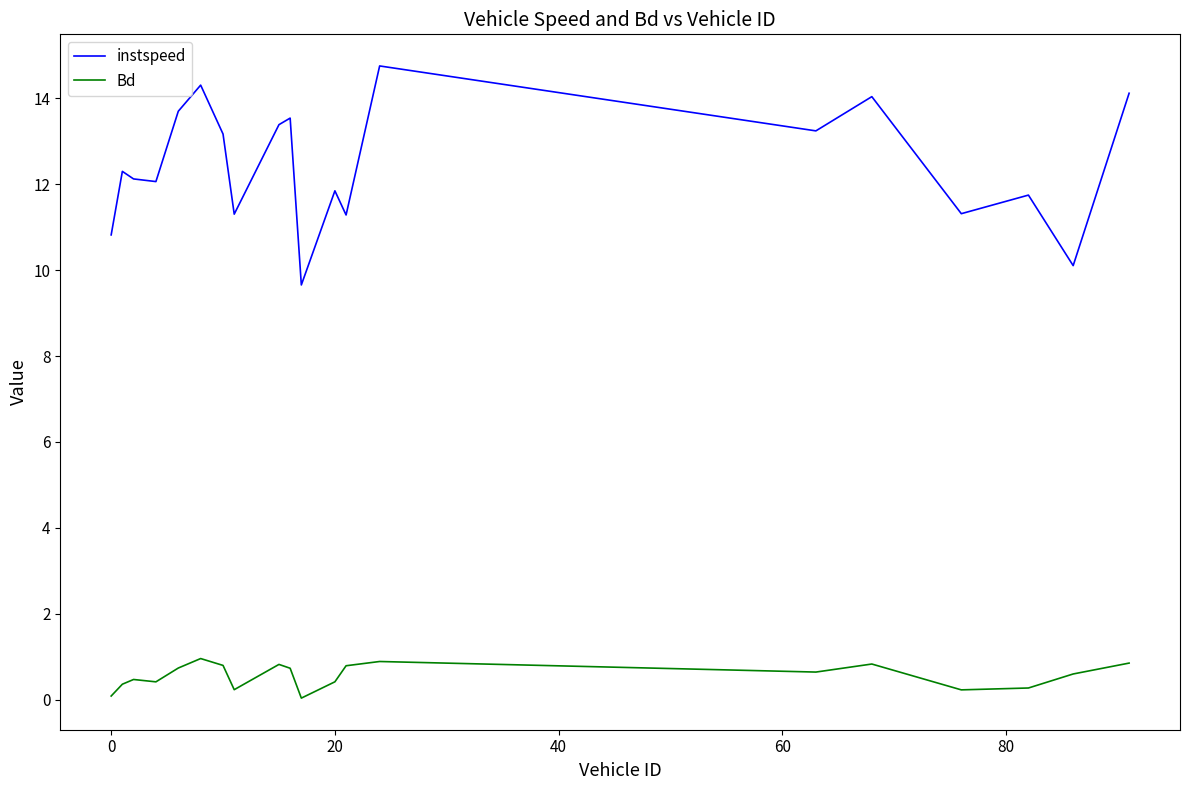

List the series in order of their overall mean, highest first.

instspeed, Bd